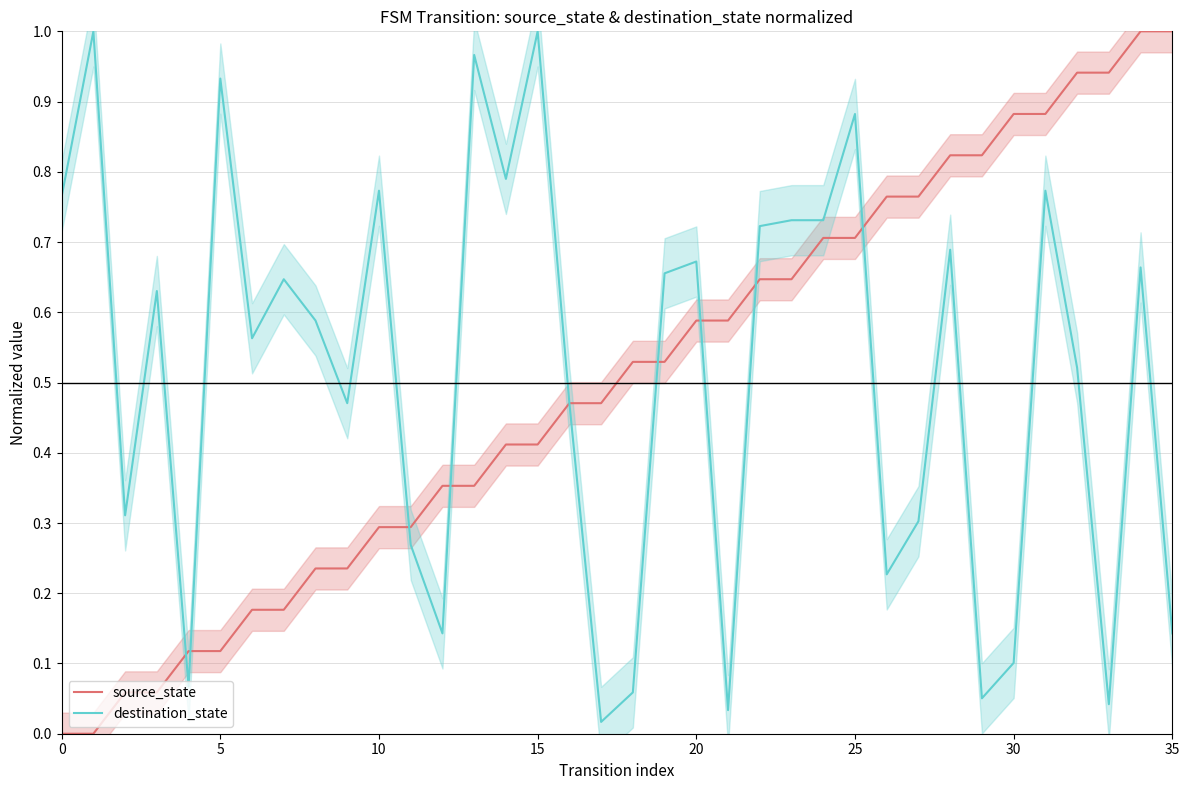

True or false: destination_state has more than 0 points higher than both neighbors.

True